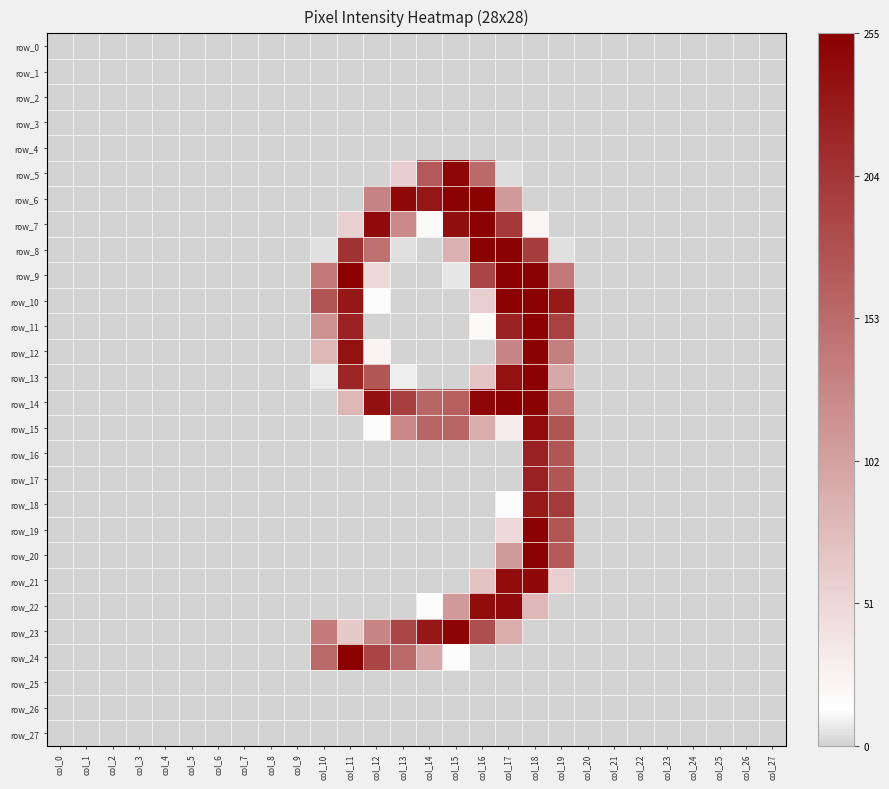

Which has a higher value, col_6 or col_19?

col_6